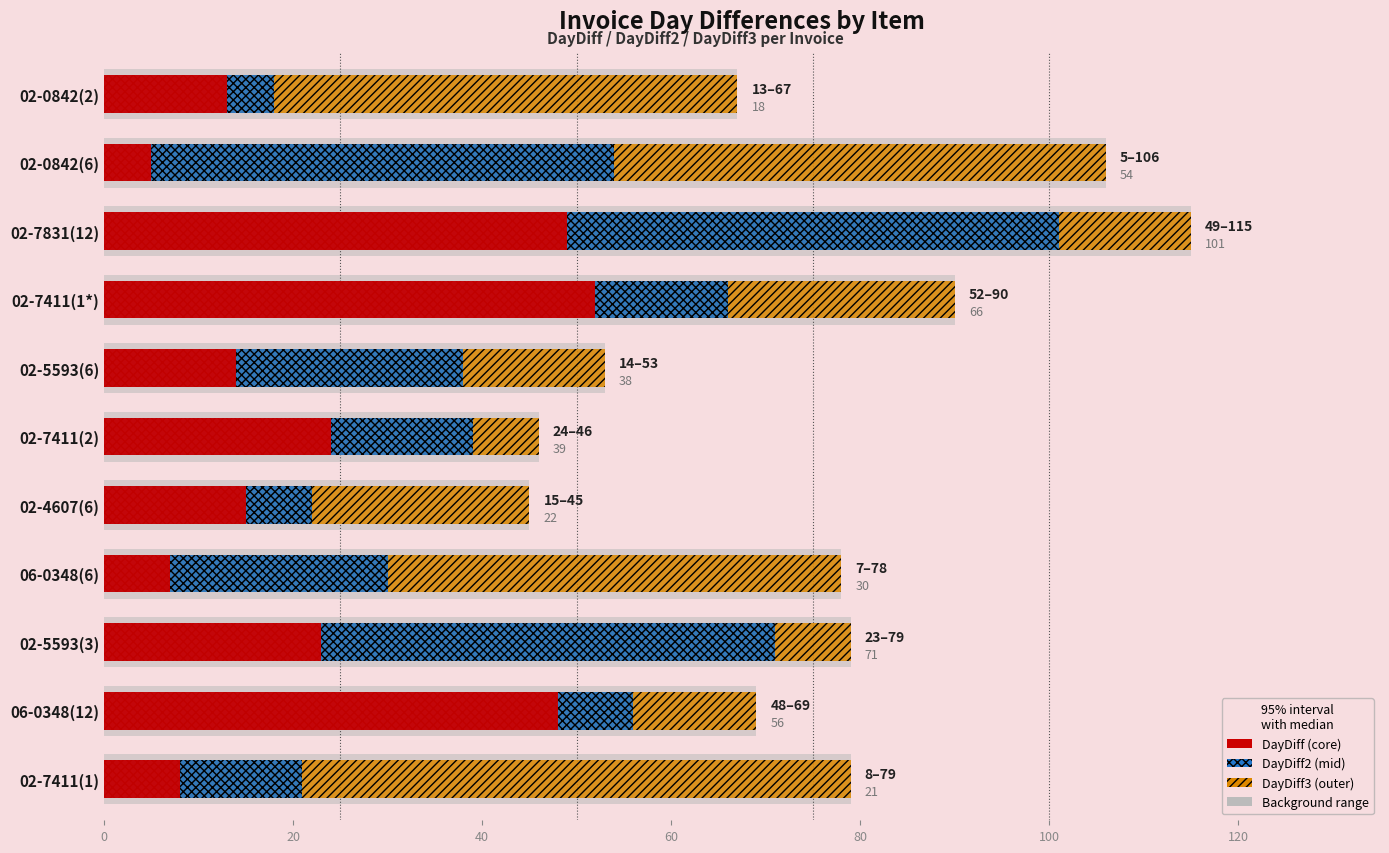

How many data points in DayDiff are less than 15?

5